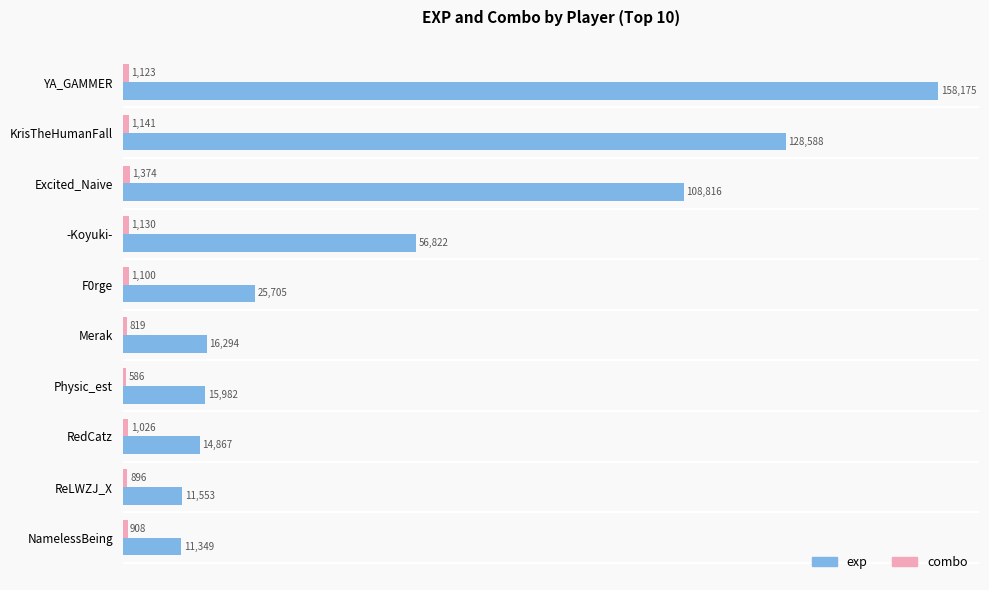

At how many categories does at least one series exceed 115763?

2